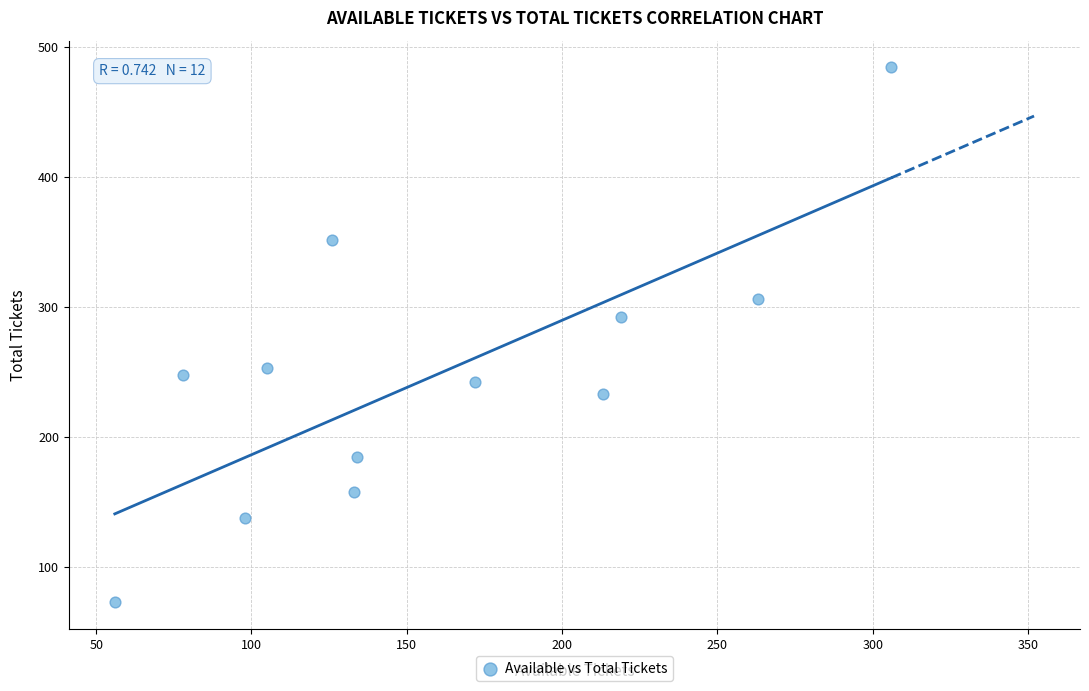

What Y value in the scatter plot is closest to 278?

292